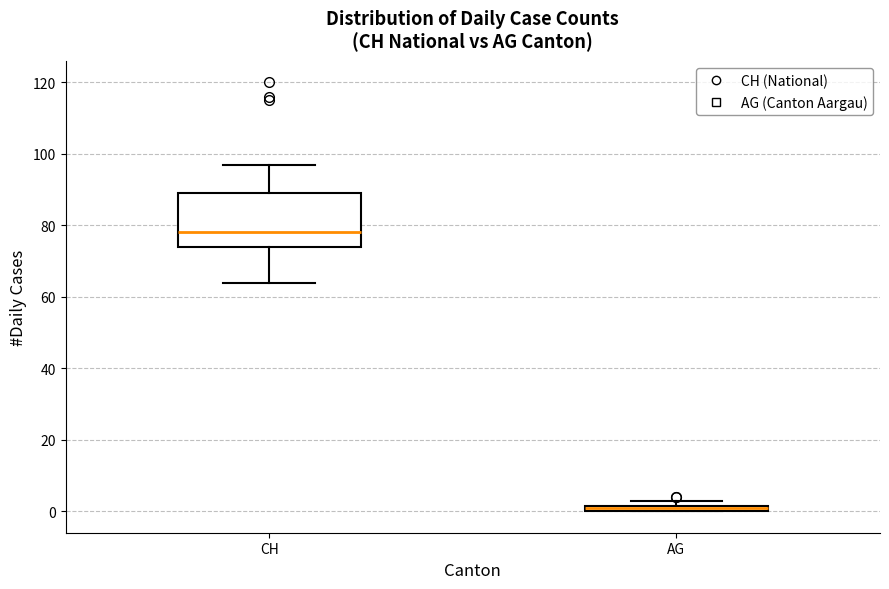

Where does the median line of the box for CH sit on the y-axis? The values are not printed on the chart, so give them approximately, as read against the axis.

78